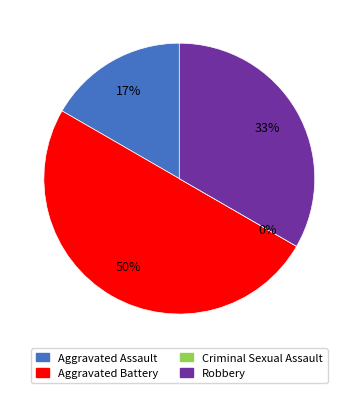

Is the sum of Robbery and Criminal Sexual Assault greater than half?

No